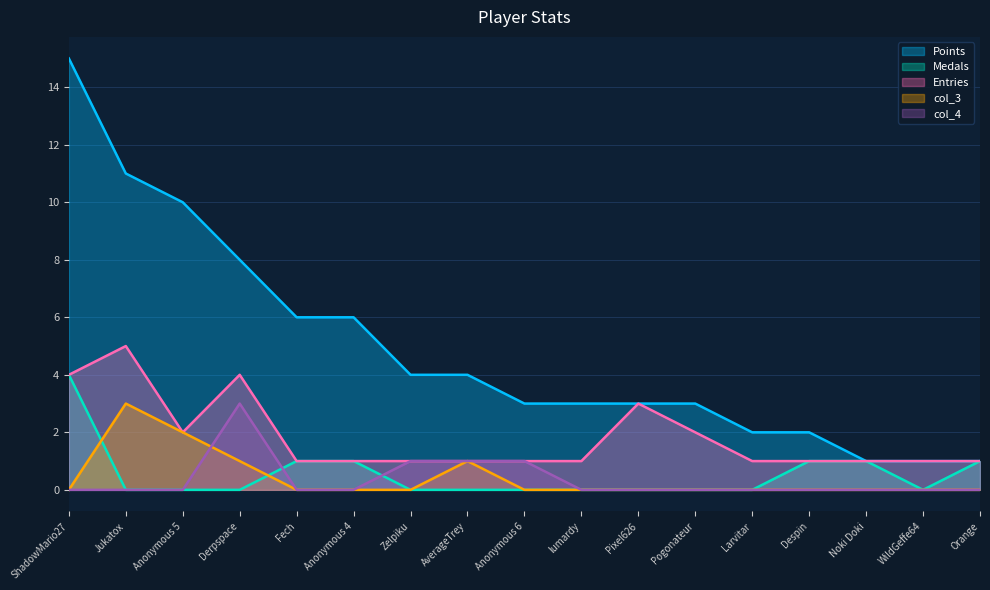

What is the difference between the maximum and second lowest values in the col_4 series?

3